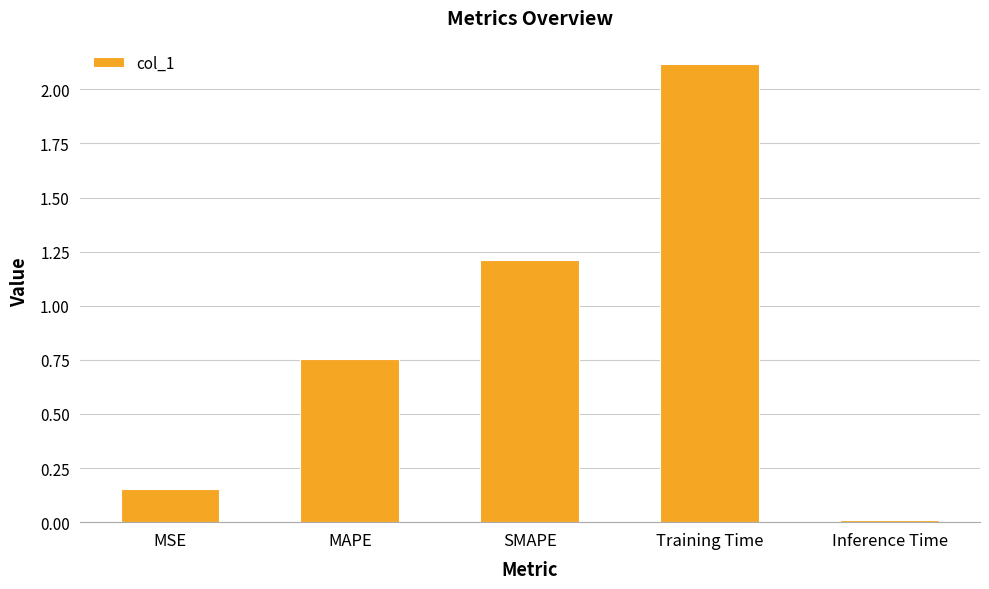

Rank the categories by value from lowest to highest.

Inference Time, MSE, MAPE, SMAPE, Training Time